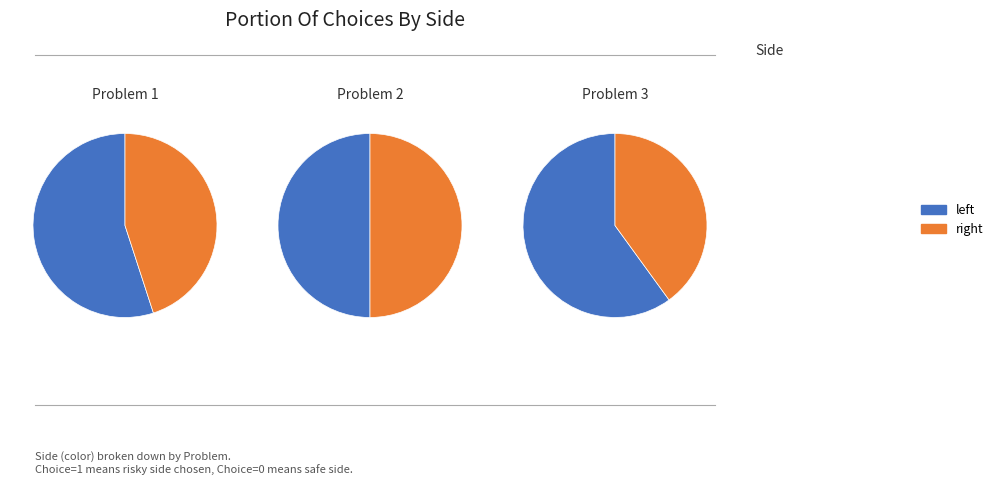

Which slice is the smallest?

right